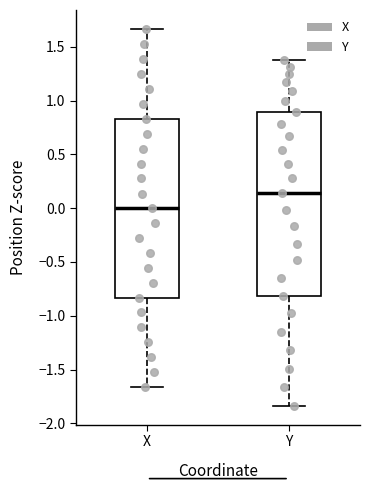

Which box's median line is the highest?

Y